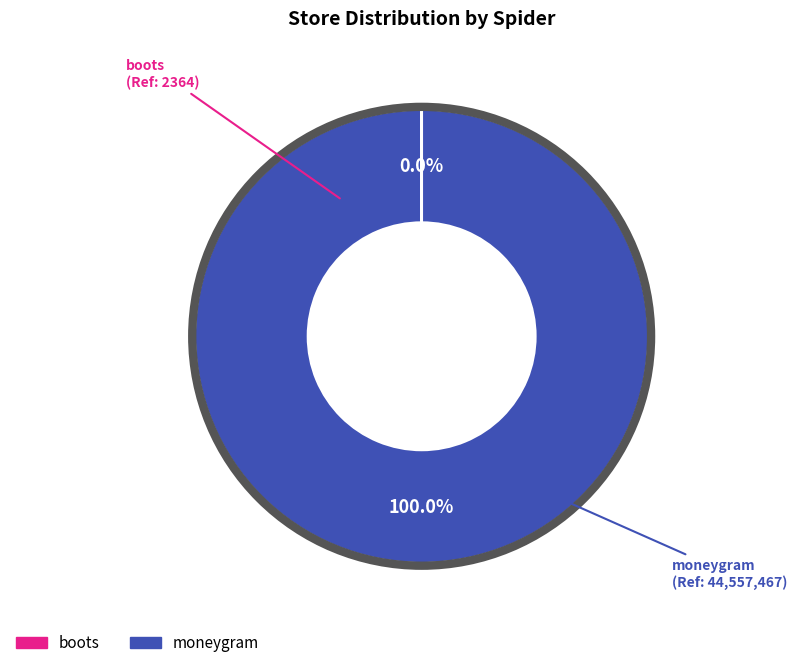

Which category has the biggest portion of the pie?

moneygram